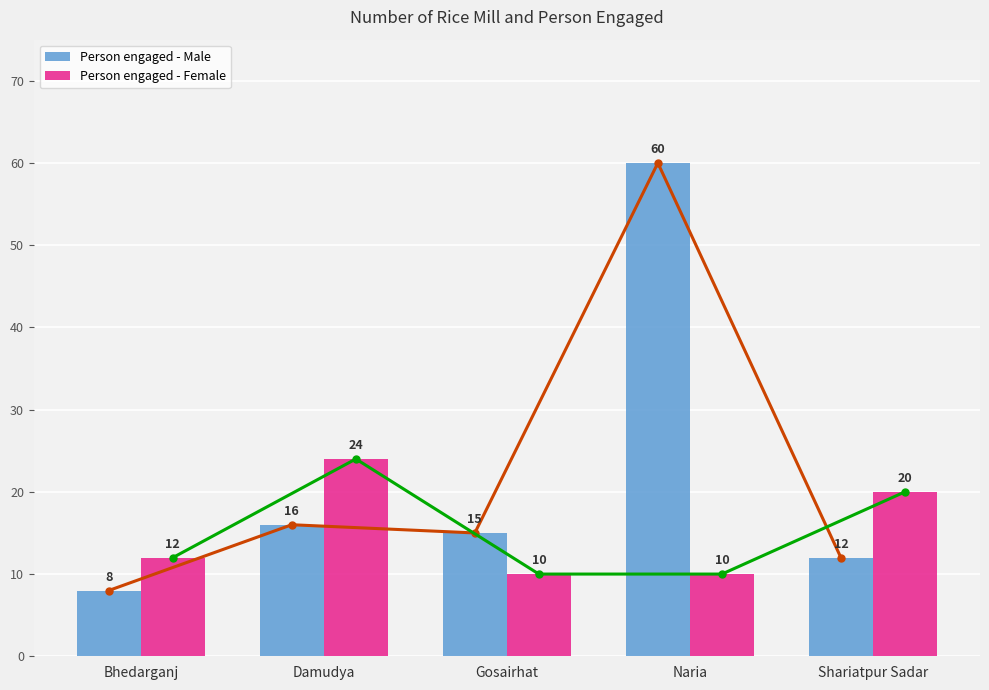

How many data points in Person engaged - Female are above 12?

2